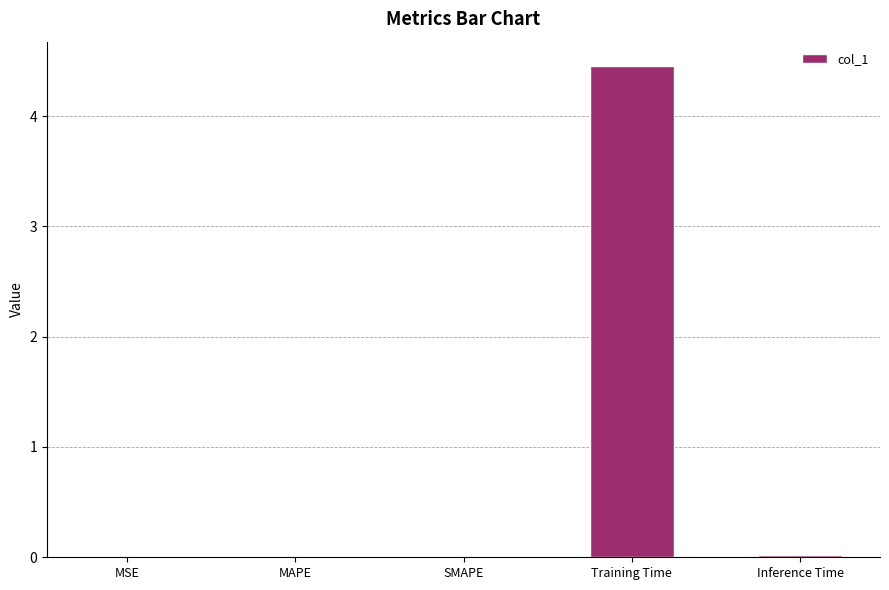

The value at Inference Time is 0.0. True or false?

True